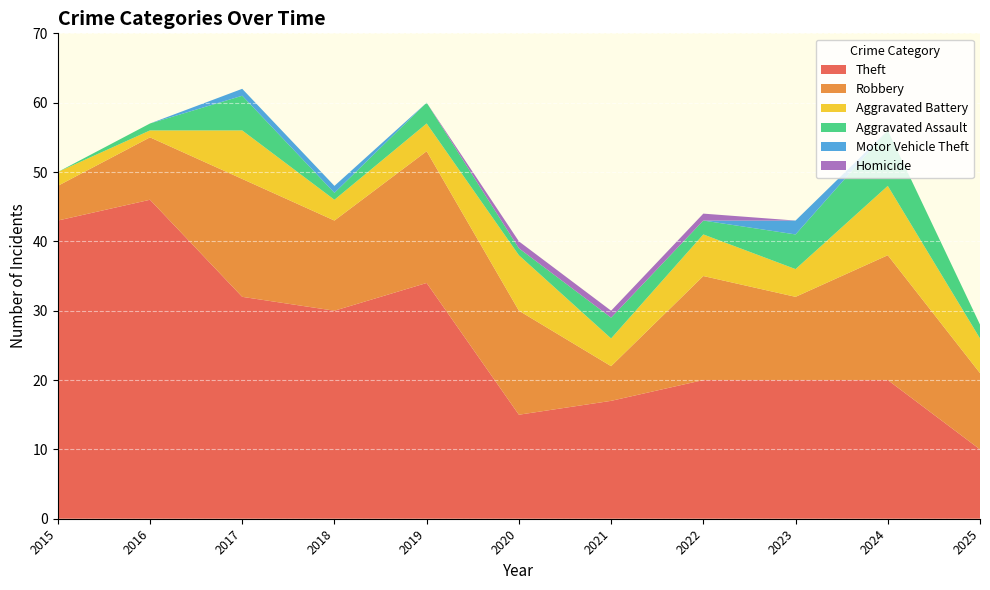

Reading right to left, what are all the values shown in this chart?

Theft: 2025=10	2024=20	2023=20	2022=20	2021=17	2020=15	2019=34	2018=30	2017=32	2016=46	2015=43
Robbery: 2025=11	2024=18	2023=12	2022=15	2021=5	2020=15	2019=19	2018=13	2017=17	2016=9	2015=5
Aggravated Battery: 2025=5	2024=10	2023=4	2022=6	2021=4	2020=8	2019=4	2018=3	2017=7	2016=1	2015=2
Aggravated Assault: 2025=2	2024=8	2023=5	2022=2	2021=3	2020=1	2019=3	2018=1	2017=5	2016=1	2015=0
Motor Vehicle Theft: 2025=0	2024=0	2023=2	2022=0	2021=0	2020=0	2019=0	2018=1	2017=1	2016=0	2015=0
Homicide: 2025=0	2024=0	2023=0	2022=1	2021=1	2020=1	2019=0	2018=0	2017=0	2016=0	2015=0